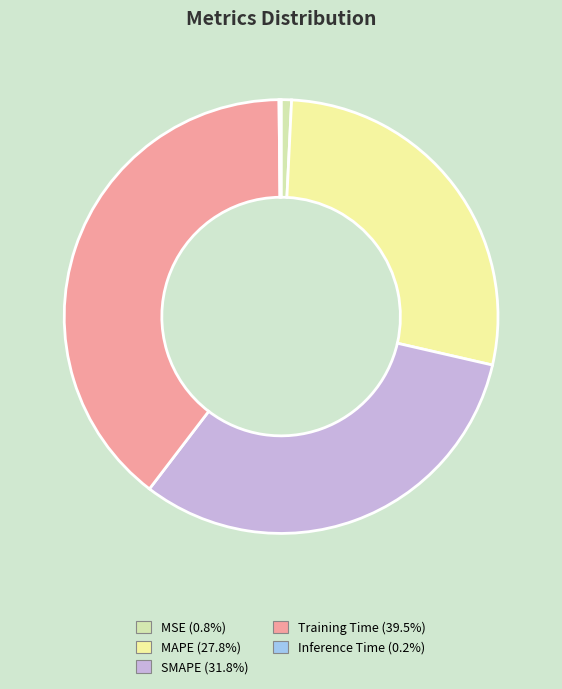

Rank the categories by value from lowest to highest.

Inference Time, MSE, MAPE, SMAPE, Training Time